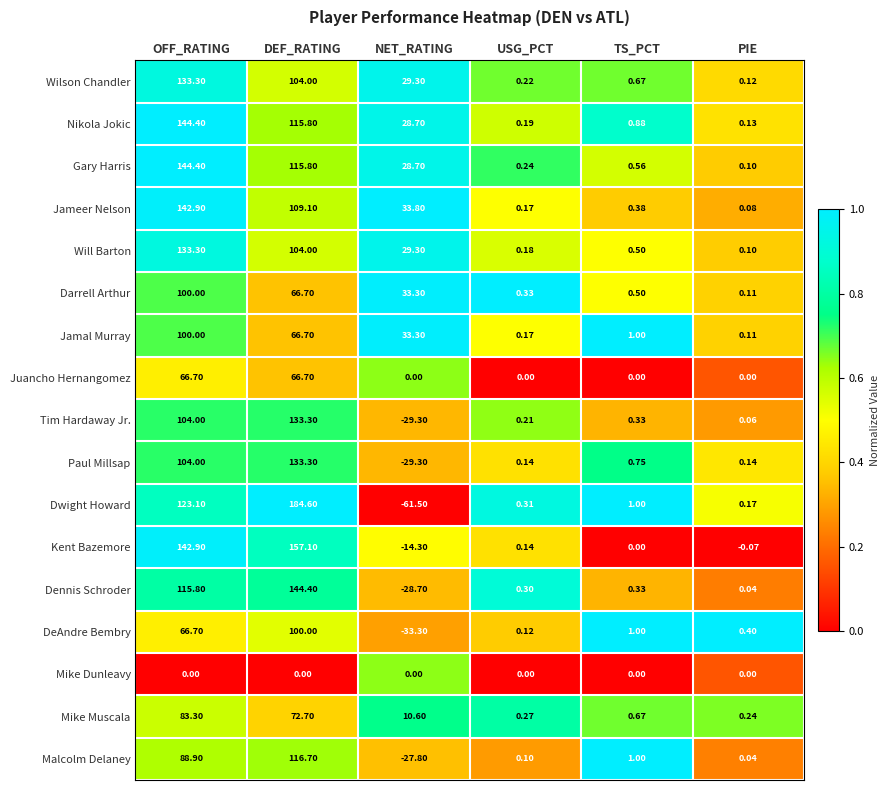

At which label does Nikola Jokic first exceed 28?

OFF_RATING